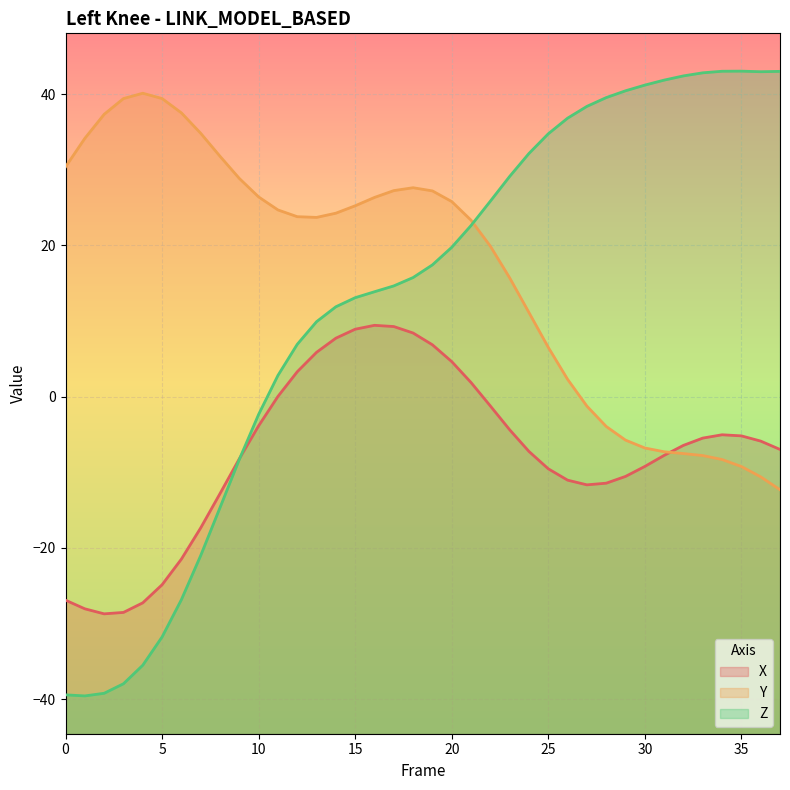

How many interior local valleys does the Z series have?

2